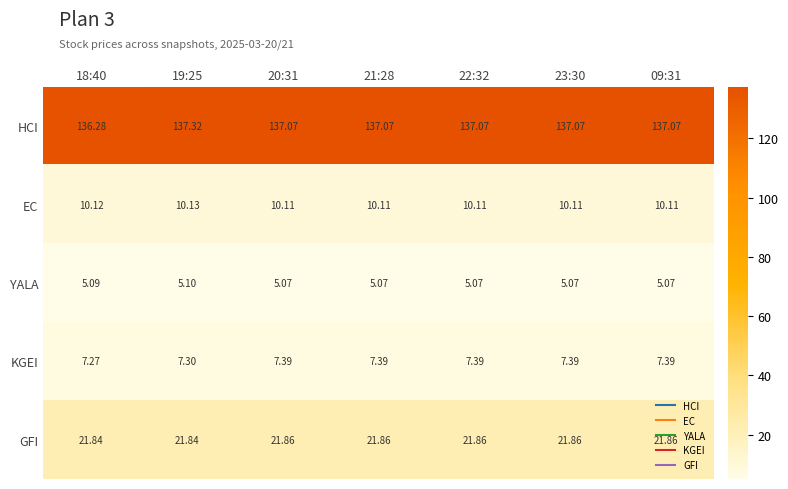

Which series has the largest range (max minus min)?

HCI